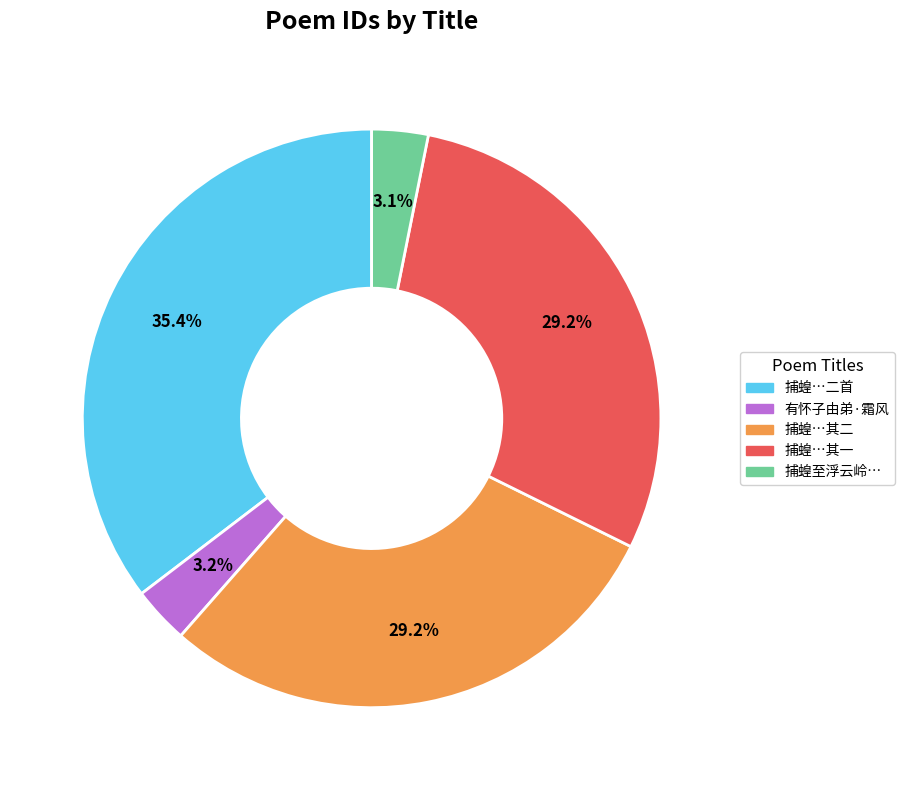

Count the number of slices in the pie.

5